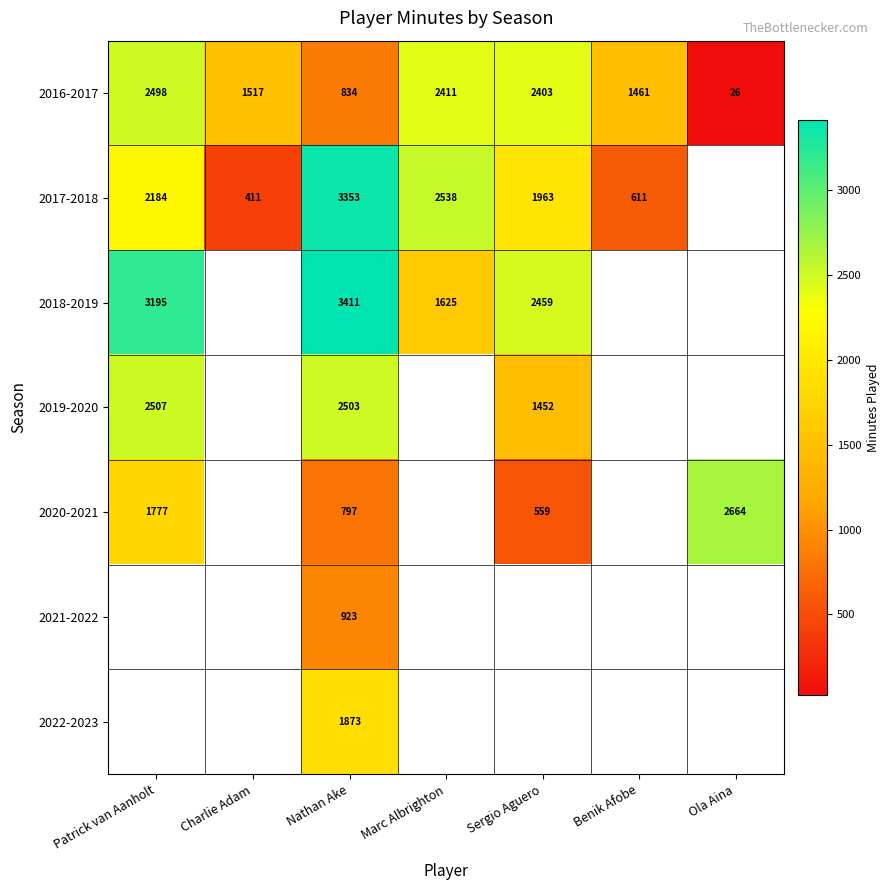

The 2016-2017 series shows 2464 at Charlie Adam. True or false?

False